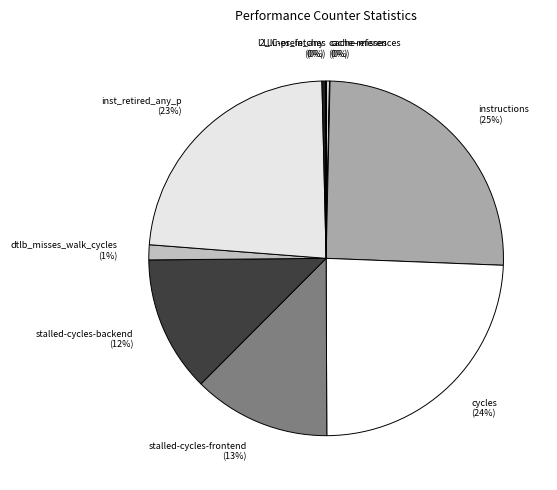

To the nearest percent, what is the average slice percentage?

10%